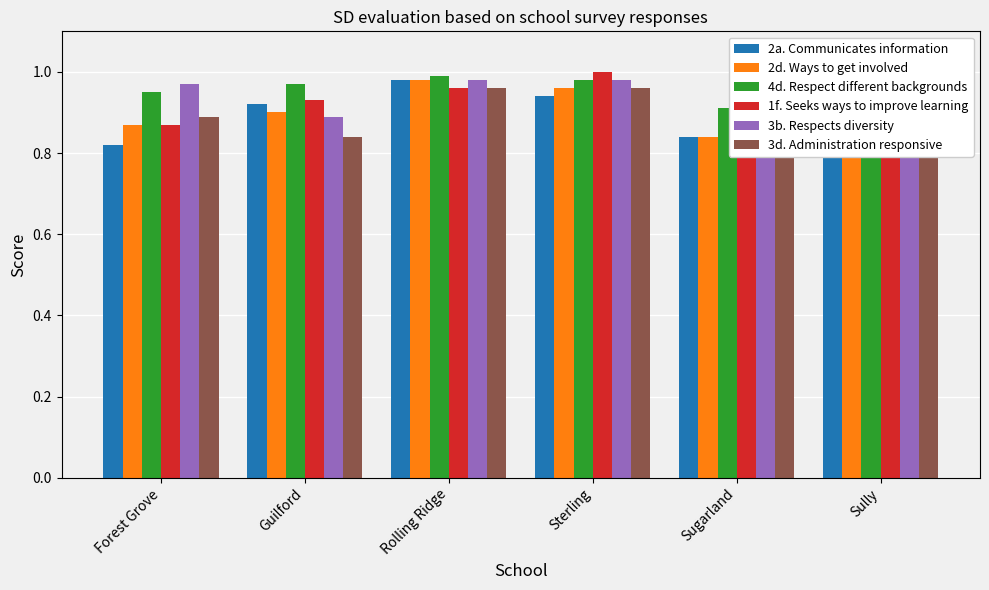

True or false: 1f. Seeks ways to improve learning has a value of 0.9 at Guilford.

True